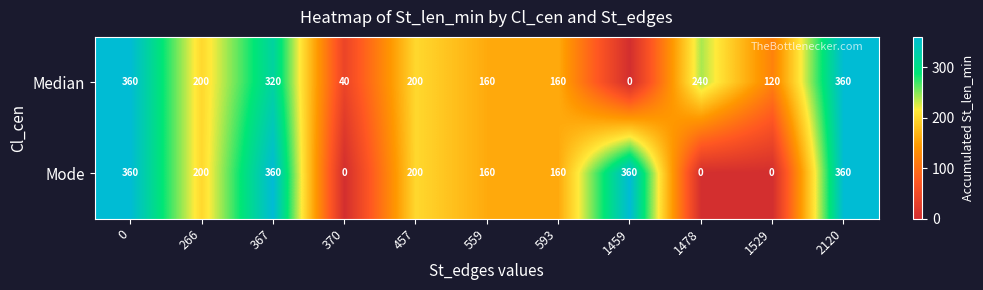

What is the difference between the highest and lowest values at 1459?

360